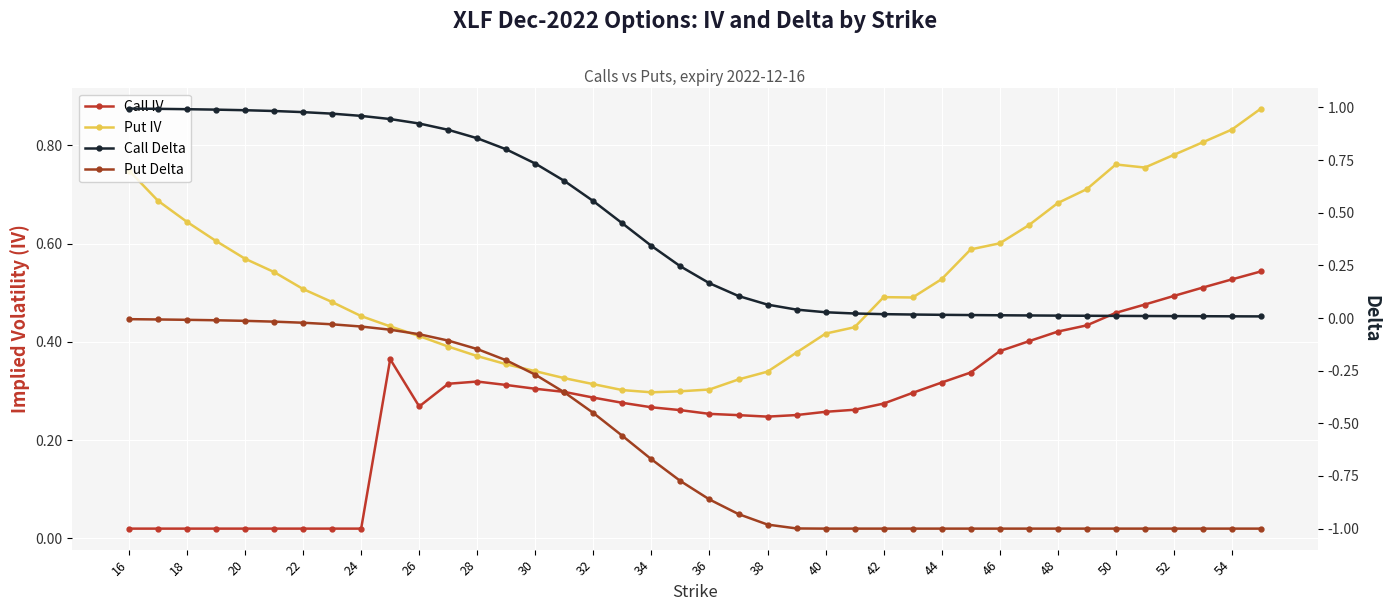

True or false: Put Delta and Put IV cross at least once.

False